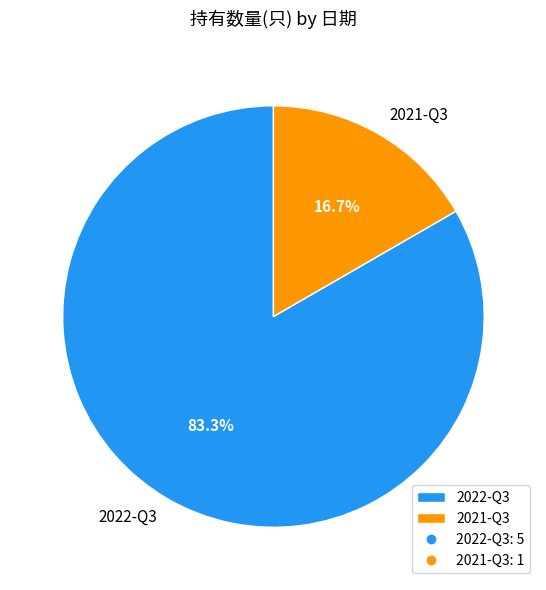

Is 2021-Q3 the majority of the pie?

No